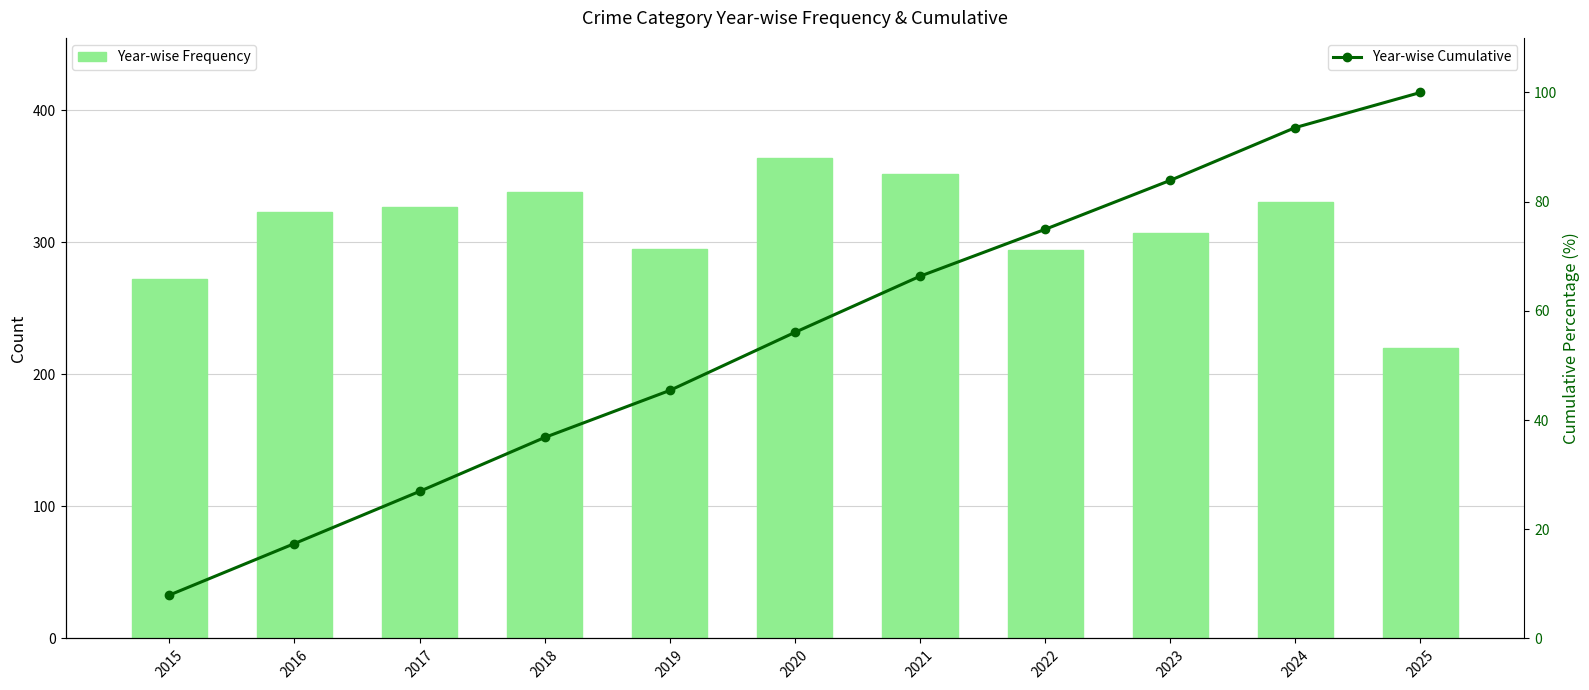

True or false: Year-wise Cumulative has a value of 83.9 at 2023.

True